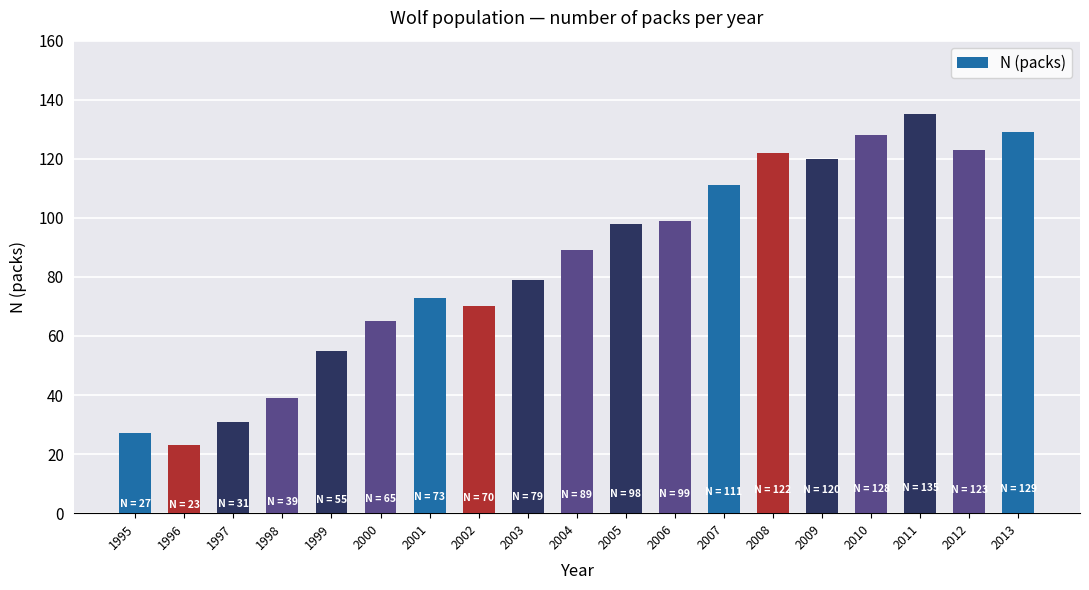

The value at 1997 is 53. True or false?

False